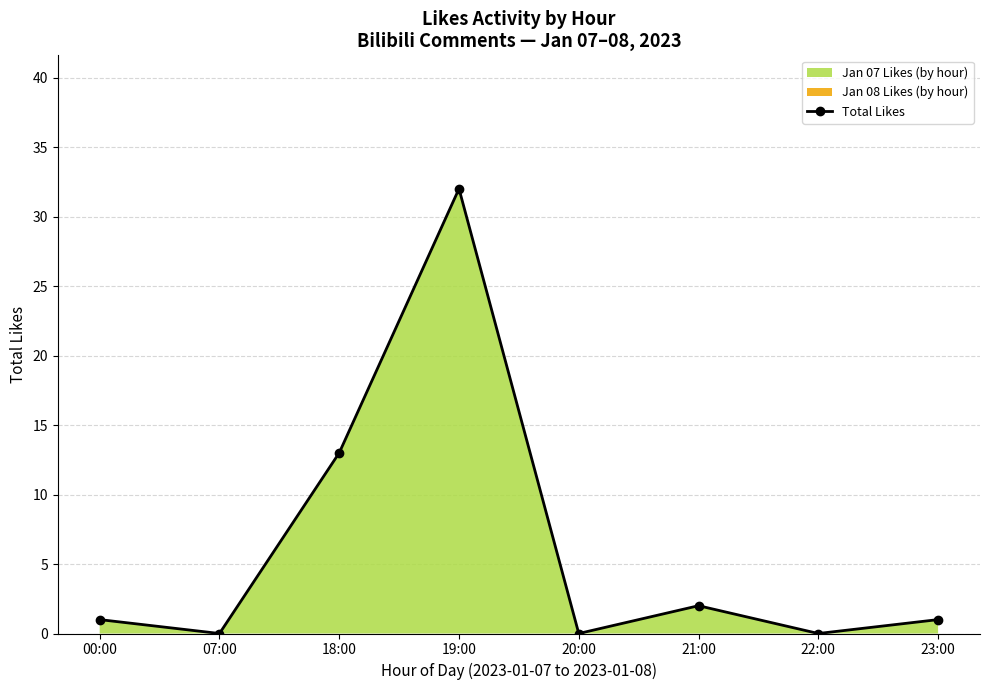

What is the difference between the second highest and second lowest values?

13